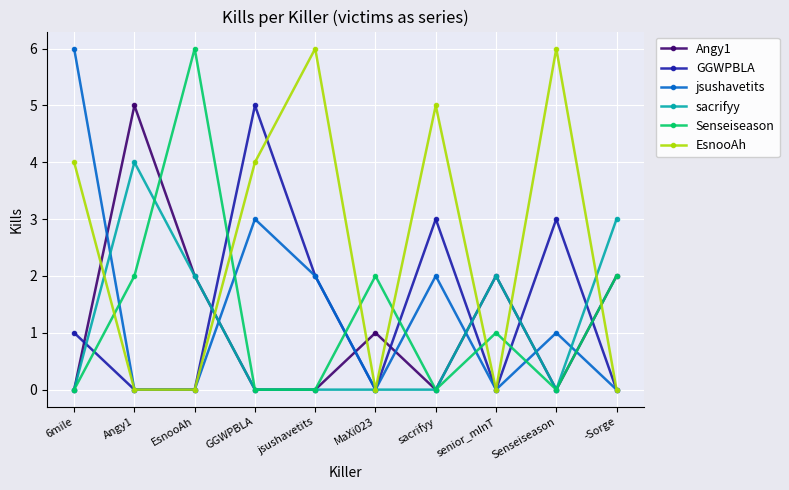

What is the sum of all GGWPBLA values?

14